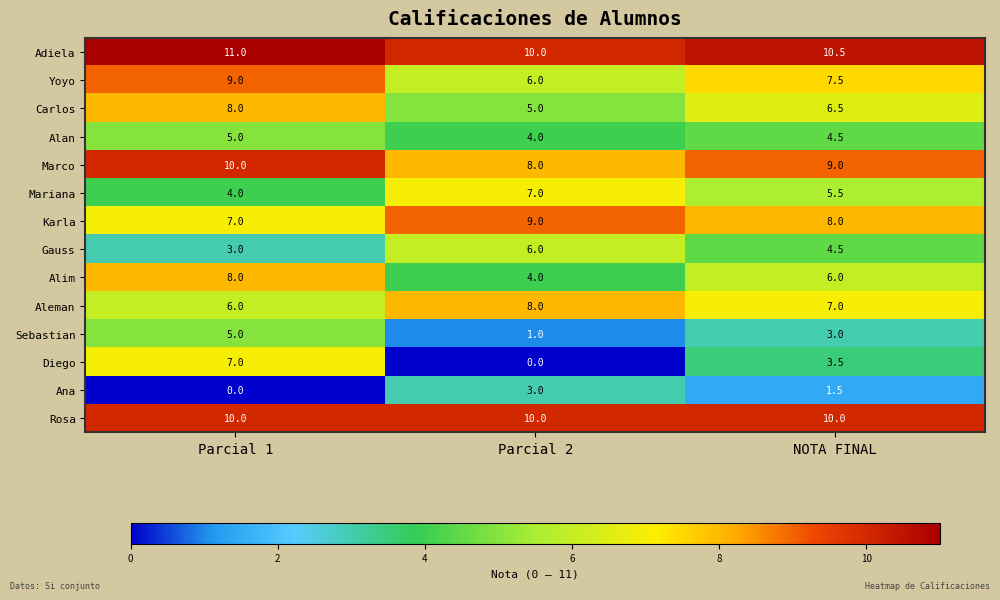

Is it true that Rosa equals 10.0 at Parcial 2?

True